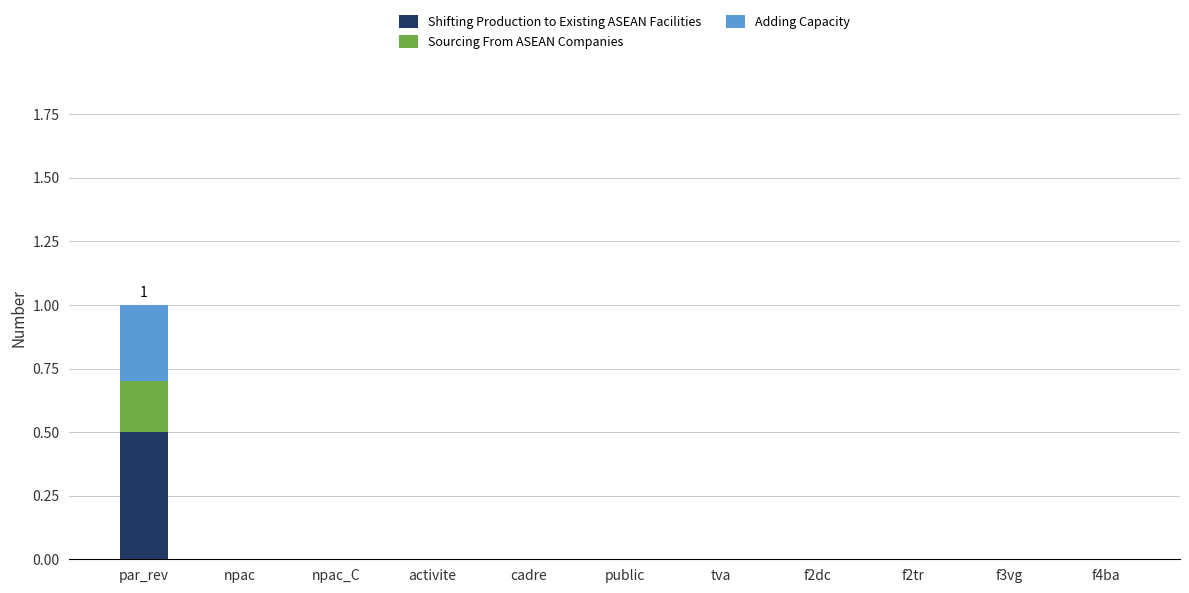

Does the chart contain stacked bars?

Yes